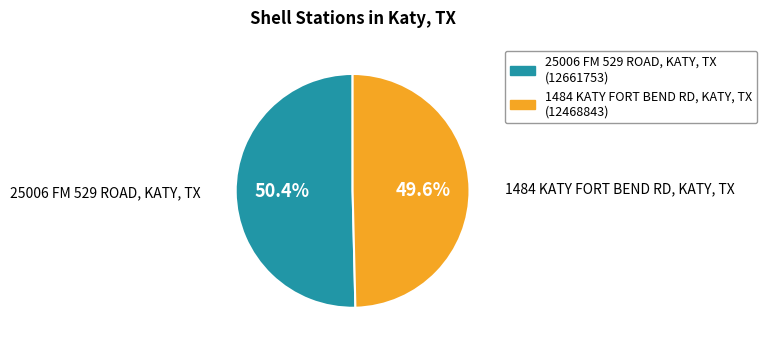

Does any single category account for the majority?

Yes